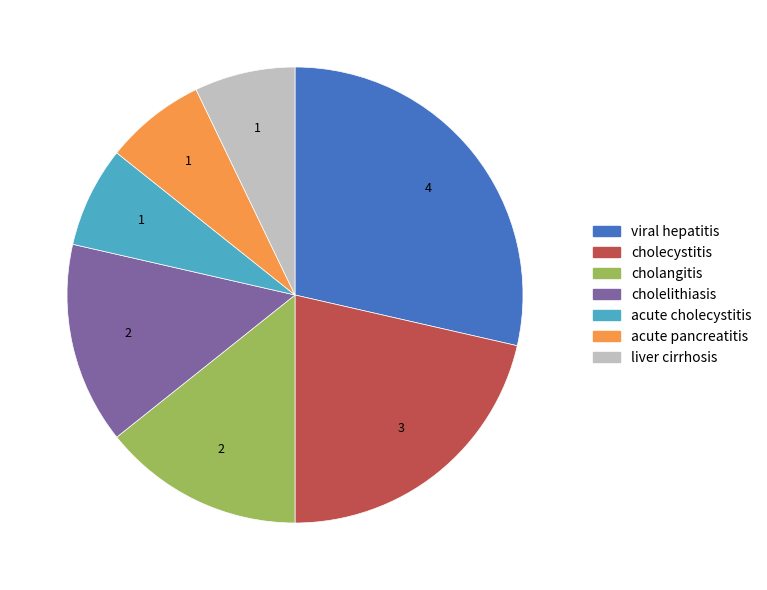

Between cholecystitis and acute cholecystitis, which is larger?

cholecystitis